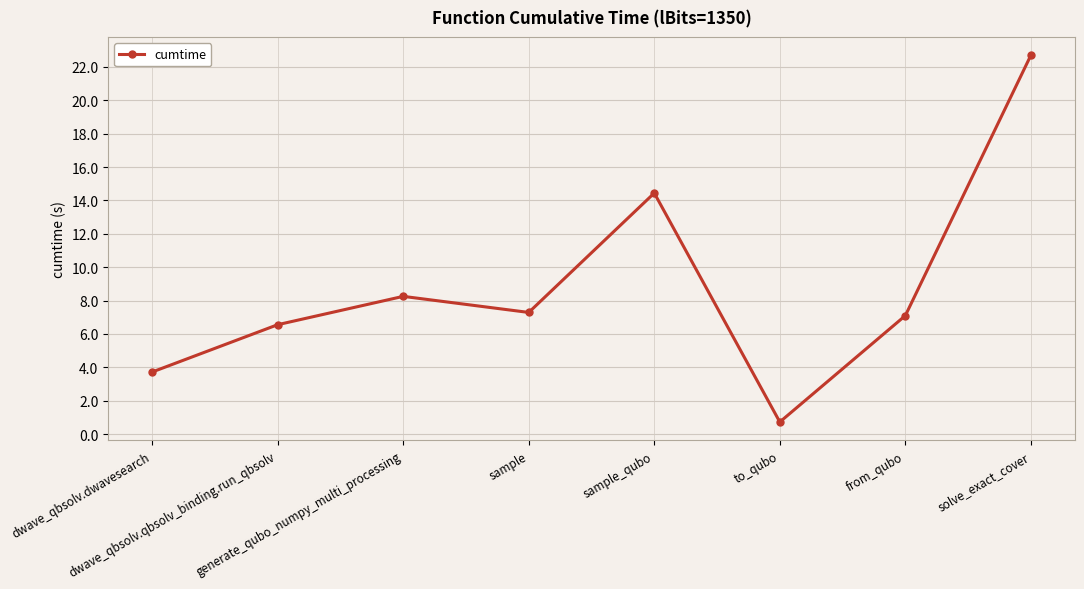

What is the difference between the values at generate_qubo_numpy_multi_processing and sample_qubo?

6.2